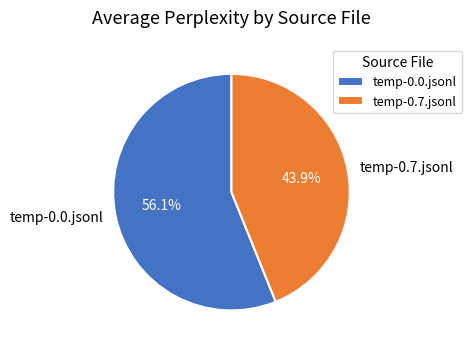

To the nearest percent, what percentage of the pie is temp-0.0.jsonl?

56%